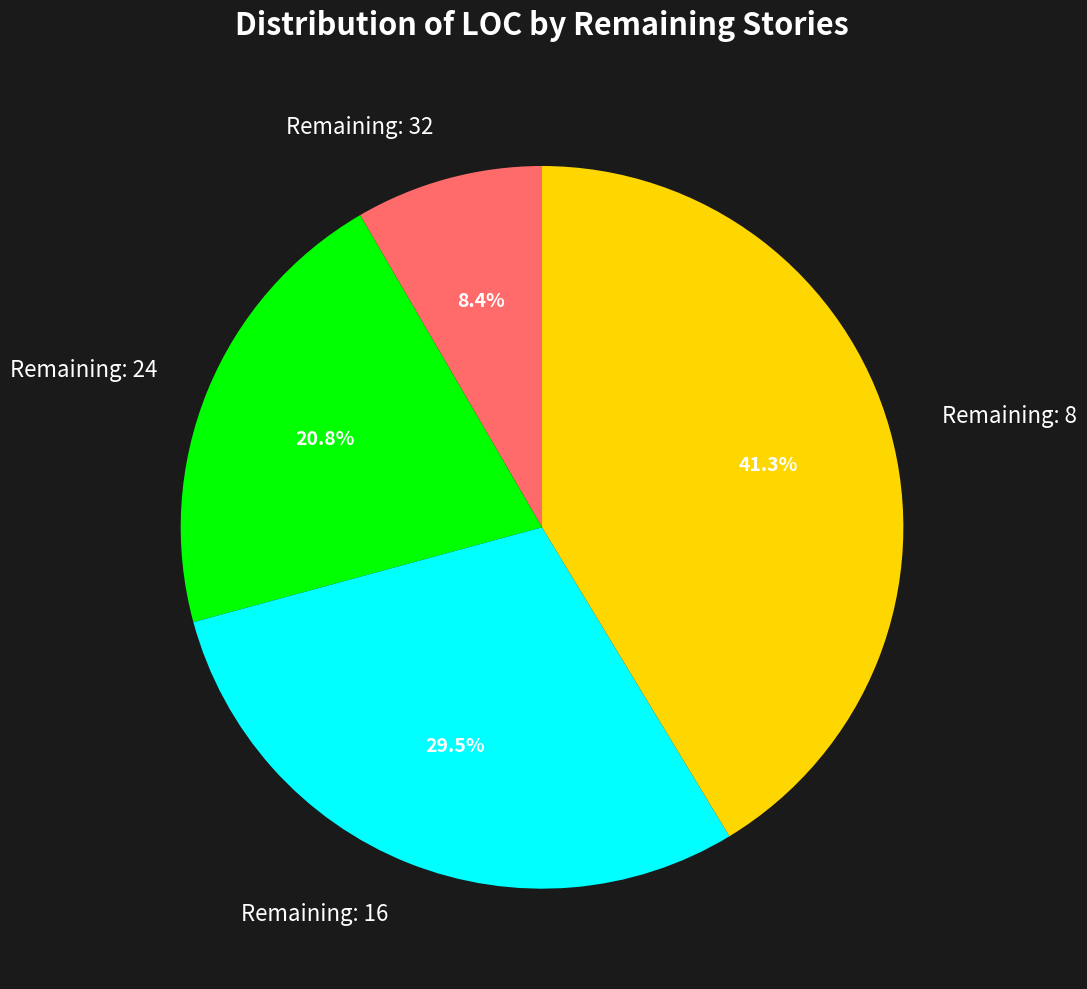

Is there any slice that represents more than half of the pie?

No